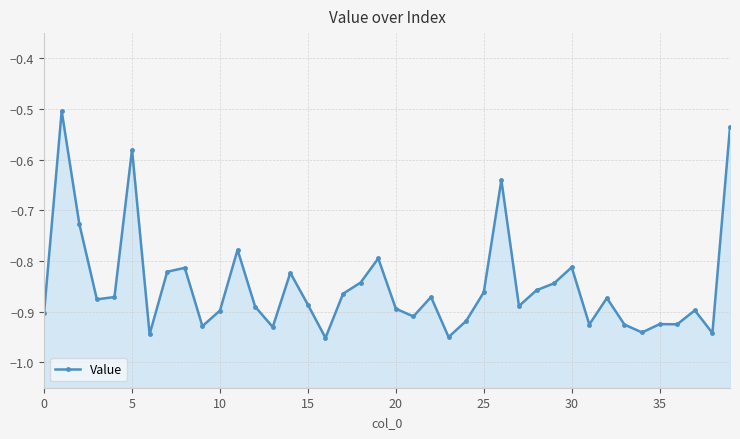

How many series are shown in this chart?

1